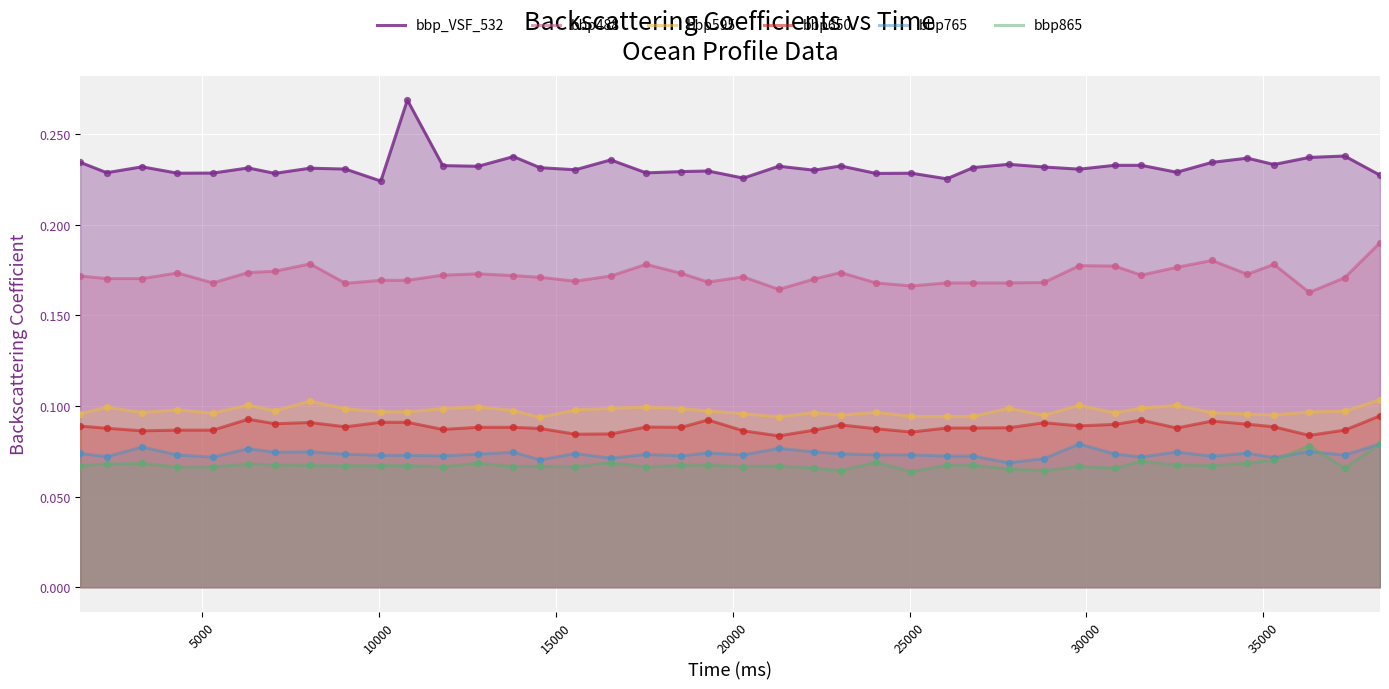

At how many categories does at least one series exceed 0?

40